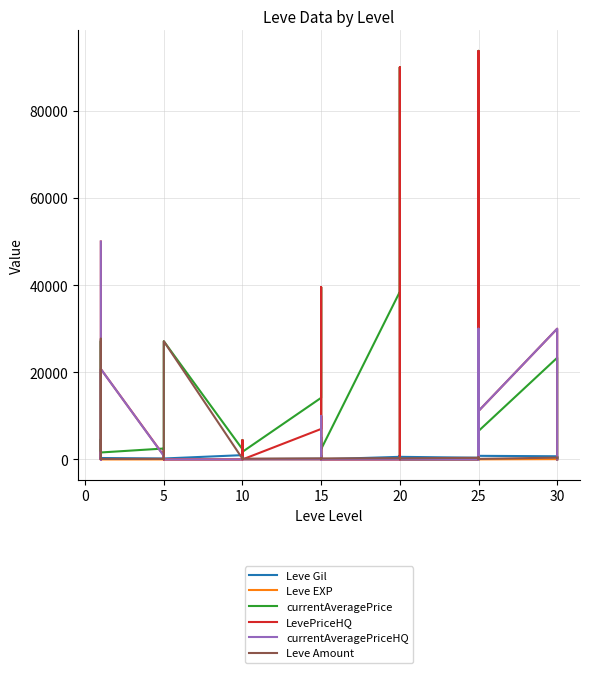

How many categories are shown in the chart?

40